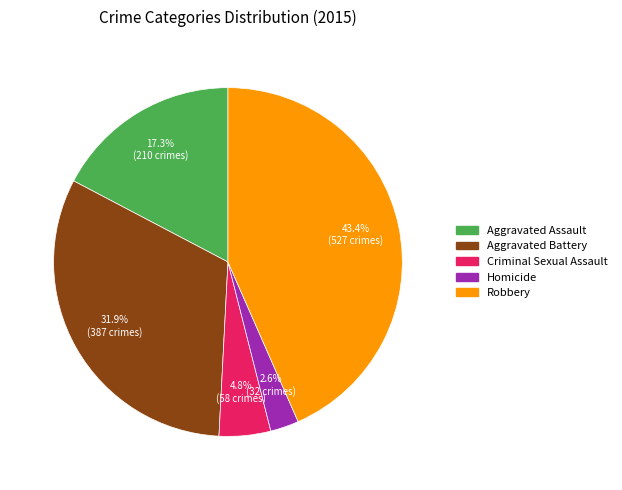

Is it true that Robbery is 50% of the pie?

False